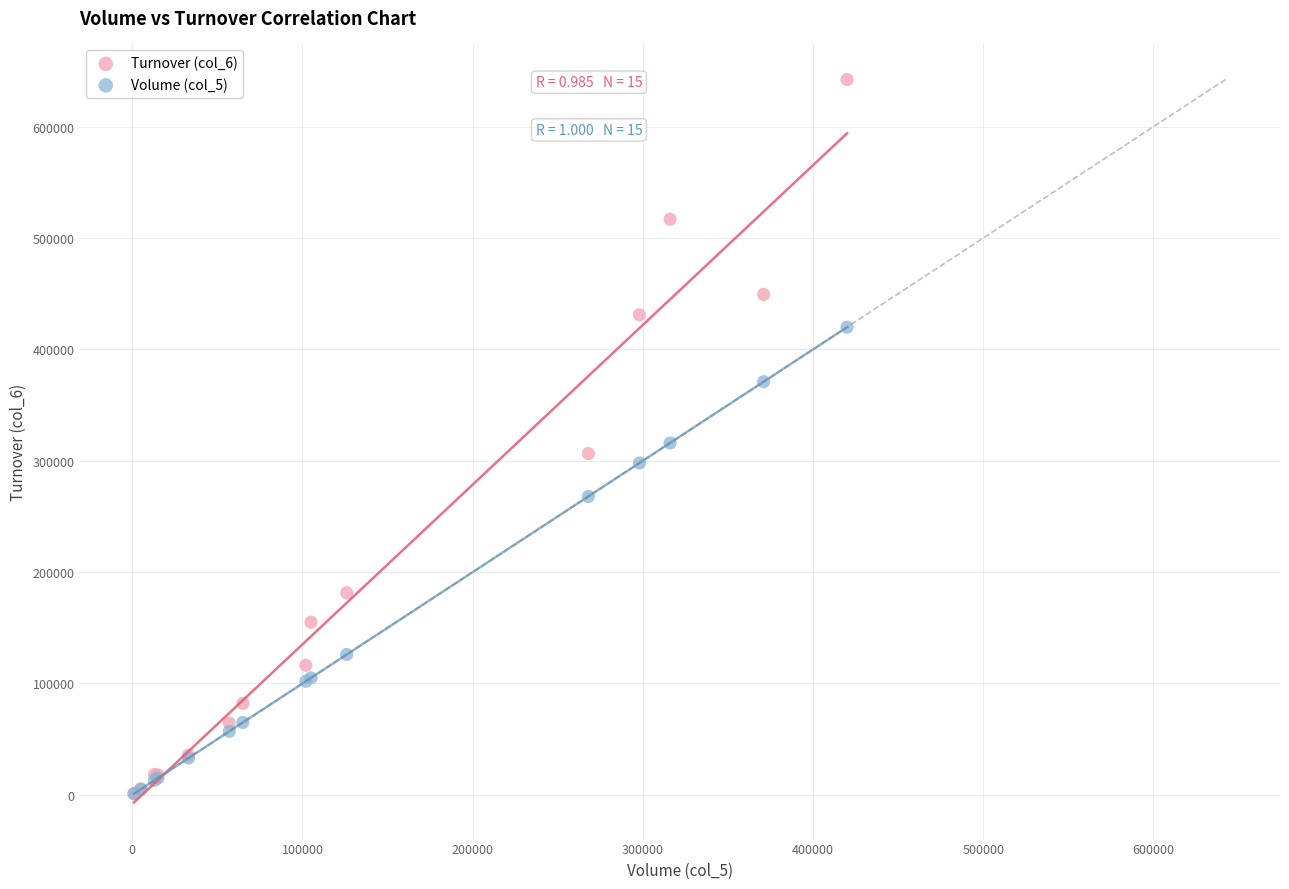

Which series has the widest spread of Y values?

Turnover (col_6)